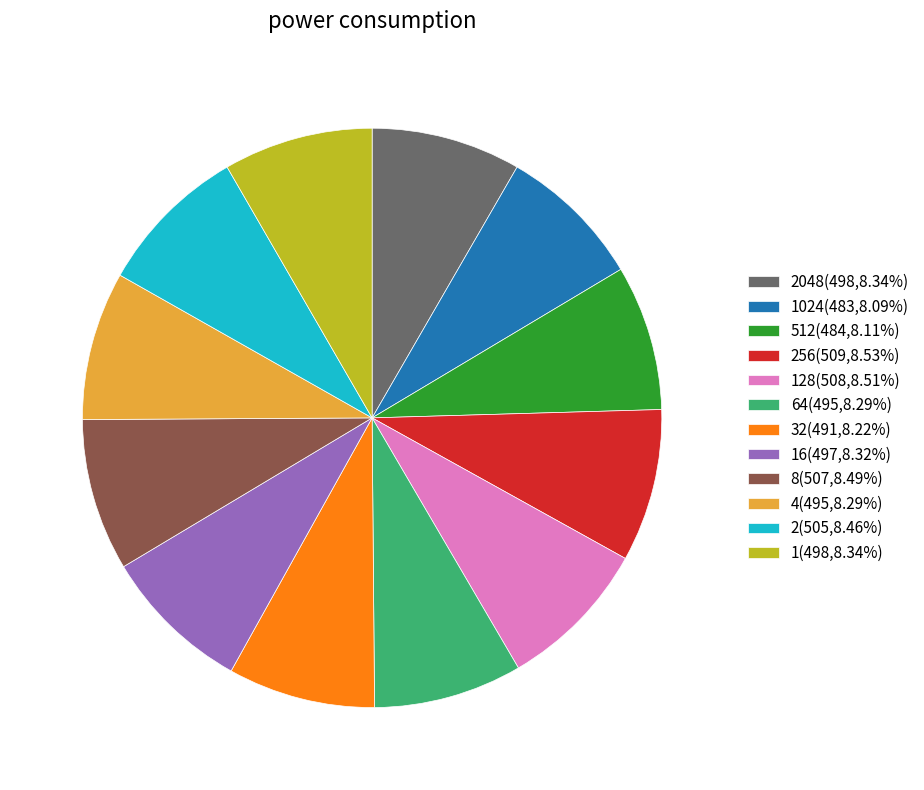

Does 4(495,8.29%) represent more than half of the total?

No